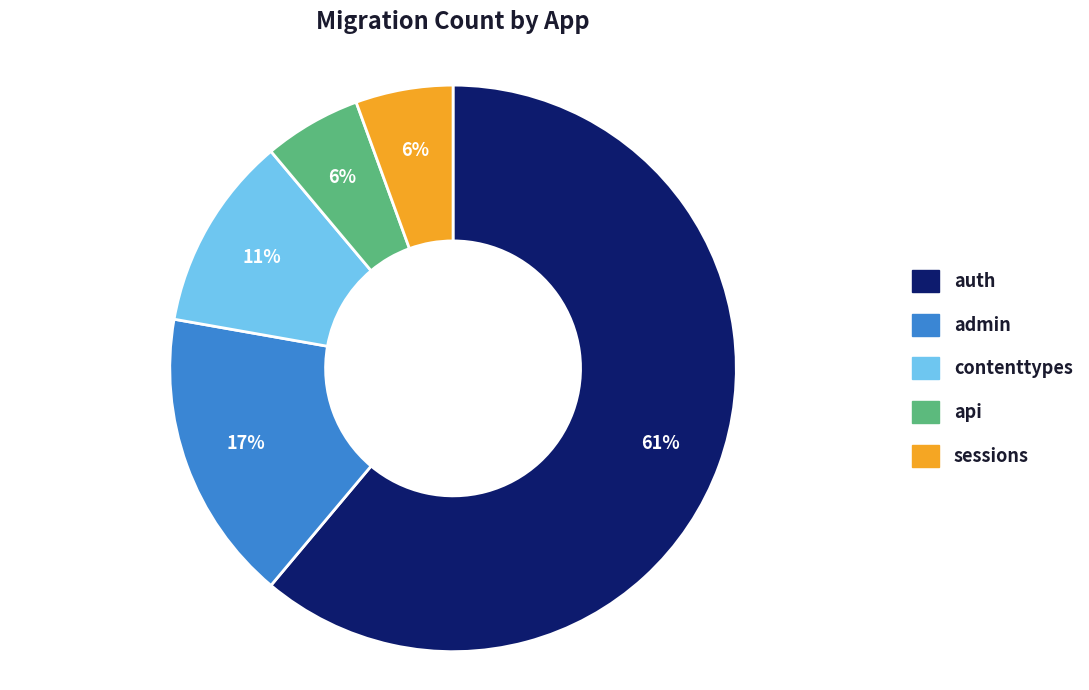

Is there any slice that represents more than half of the pie?

Yes